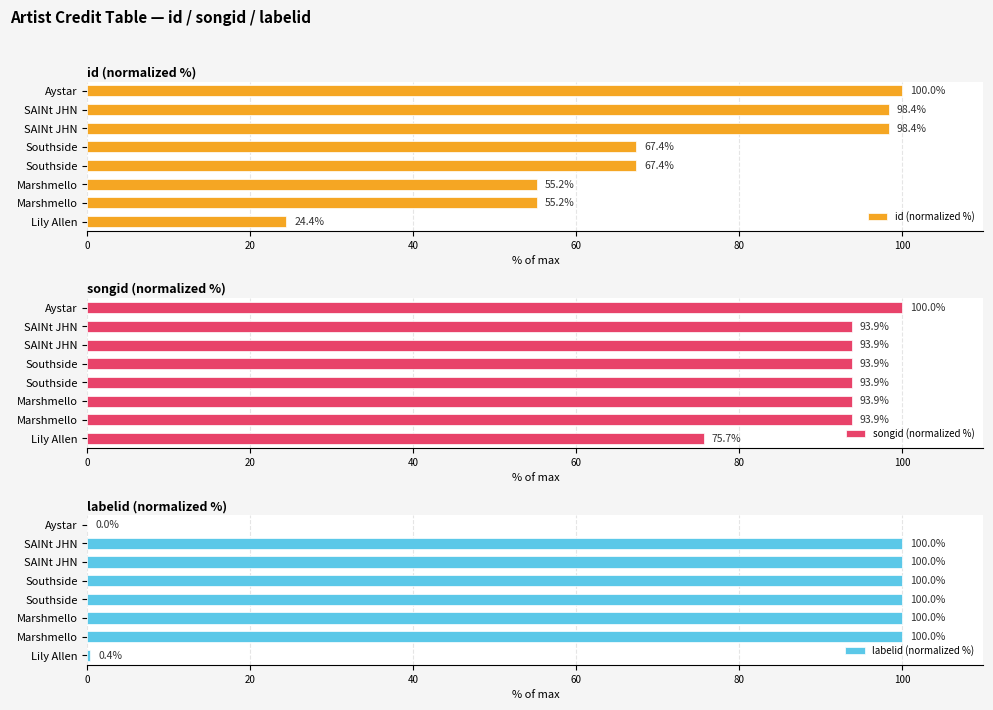

Which series has the largest range (max minus min)?

labelid (normalized %)